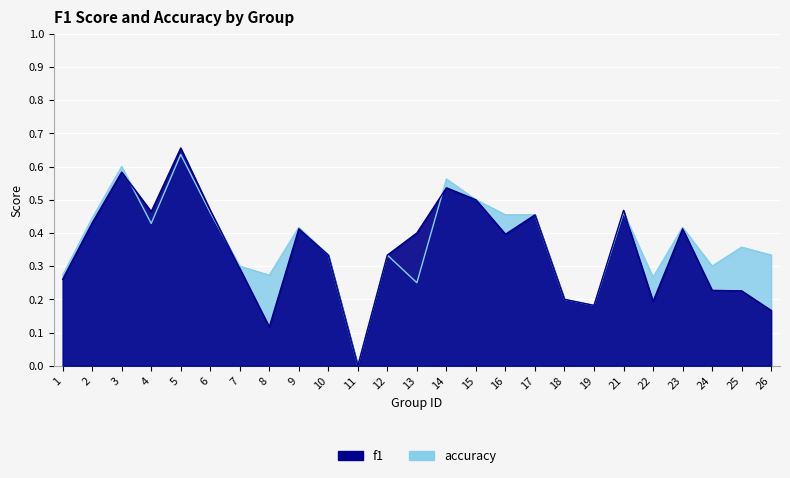

Is the value of accuracy at 1 greater than the value of f1 at 3?

No